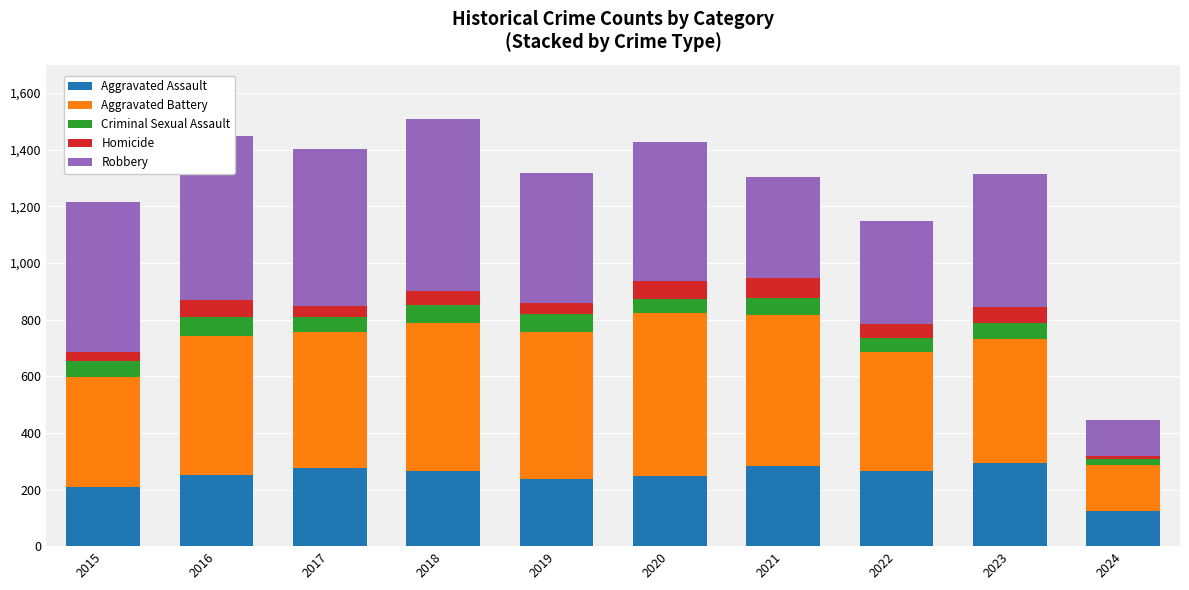

What is the lowest value of the Aggravated Assault series?

125